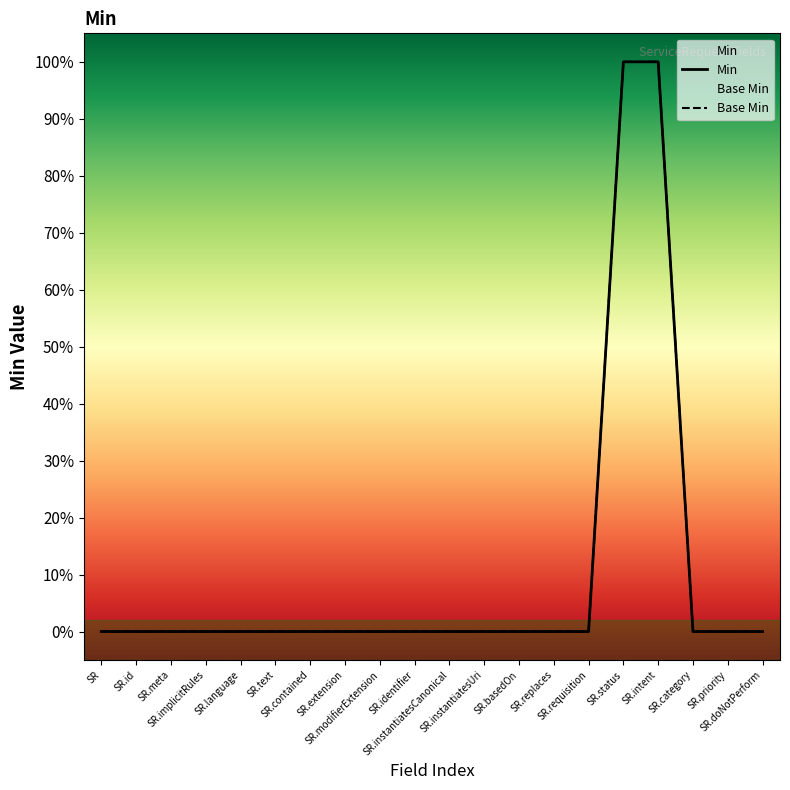

What is the label of the 3rd point from the right?

SR.category